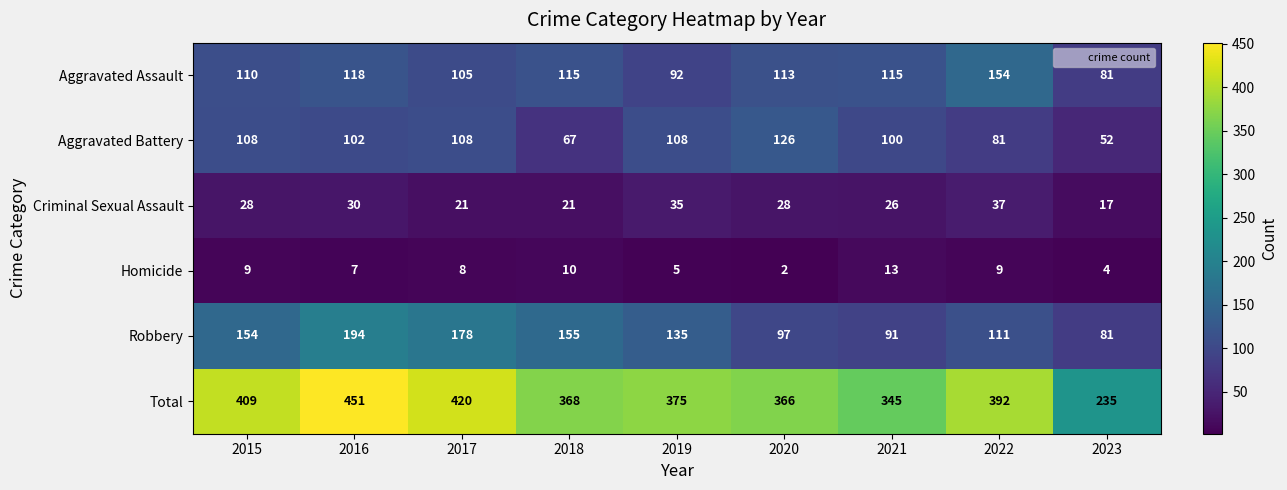

At which category is the sum across all series the highest?

2016